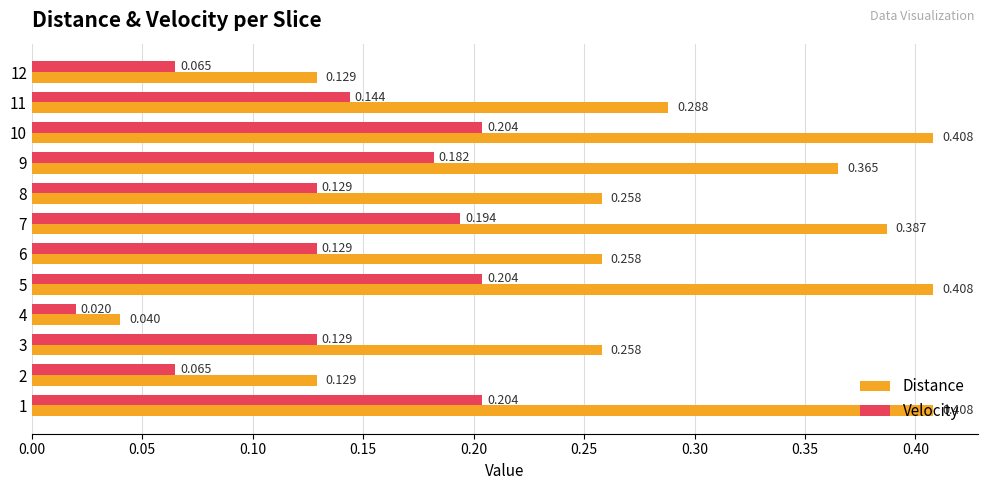

Which series has the widest spread of values?

Distance